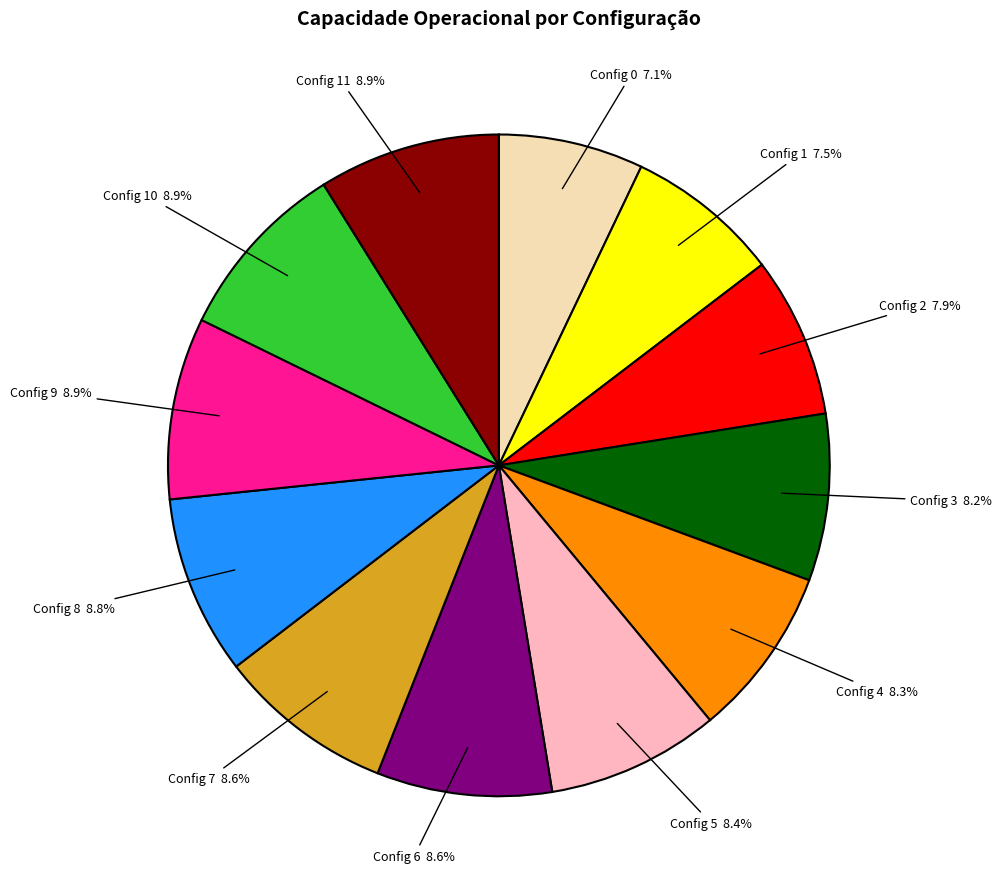

Is there any slice that represents more than half of the pie?

No